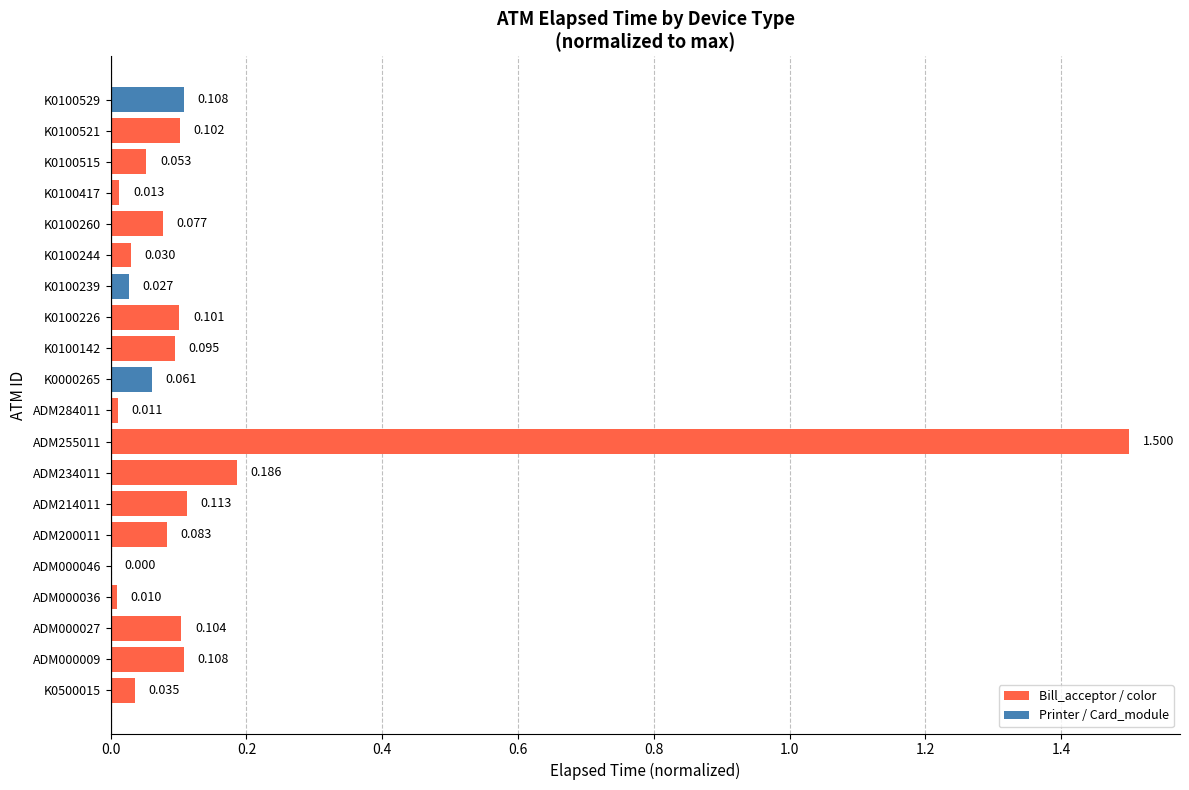

Where is the data nearest to the value 0?

ADM000046